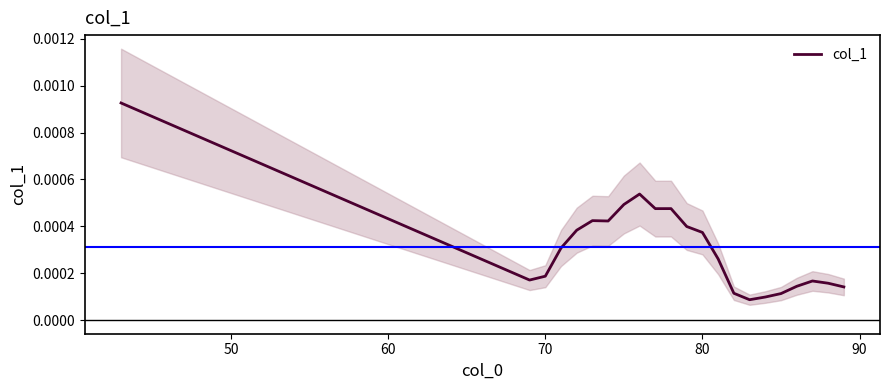

The value at 7 is 0.0. True or false?

False